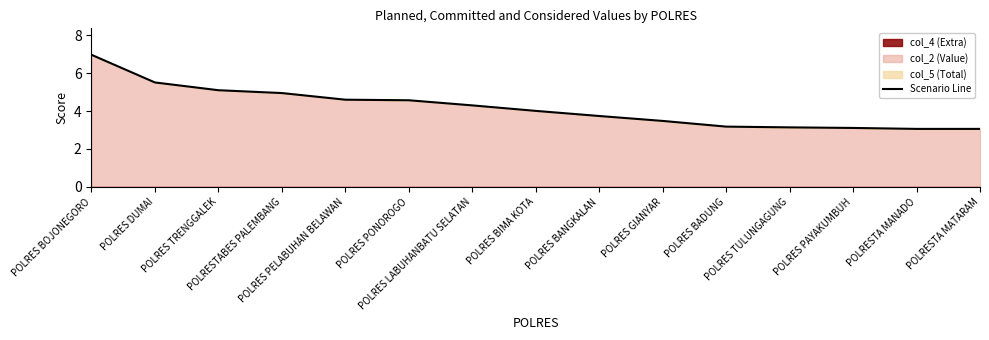

Reading right to left, list all the values displayed in this chart.

3.1	3.1	3.1	3.1	3.2	3.5	3.7	4.0	4.3	4.6	4.6	5.0	5.1	5.5	7.0